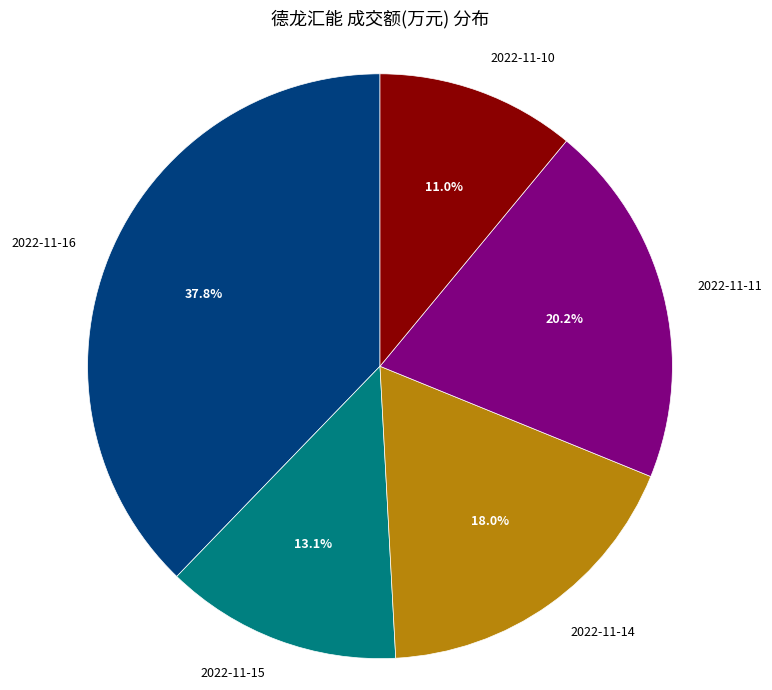

What is the ratio of the value at 2022-11-15 to the value at 2022-11-11?

0.6